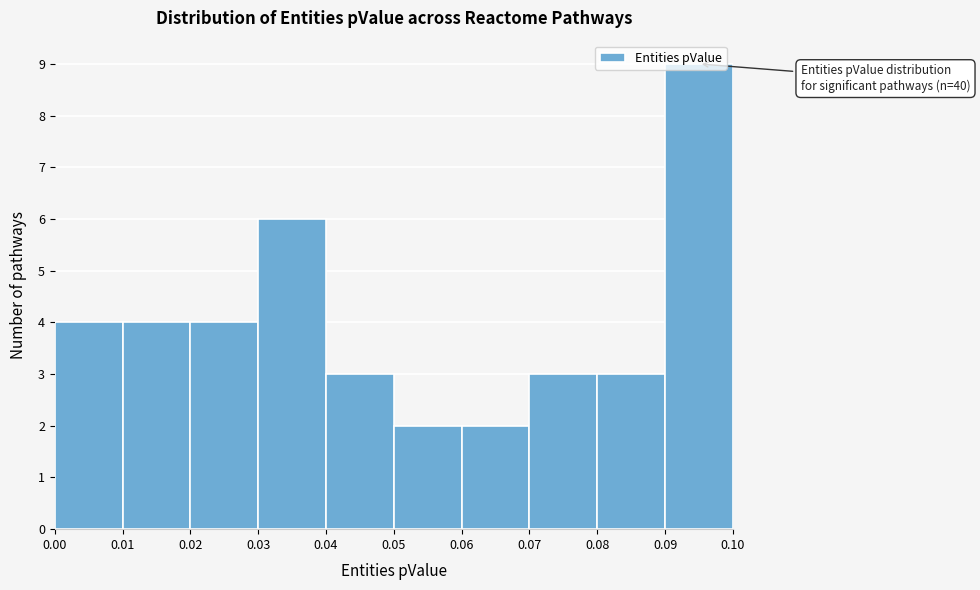

Which range on the x-axis has the tallest bar?

0.09 to 0.10